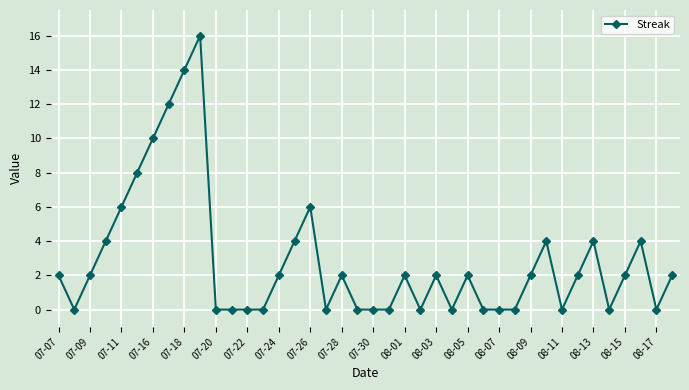

What is the greatest value displayed?

16